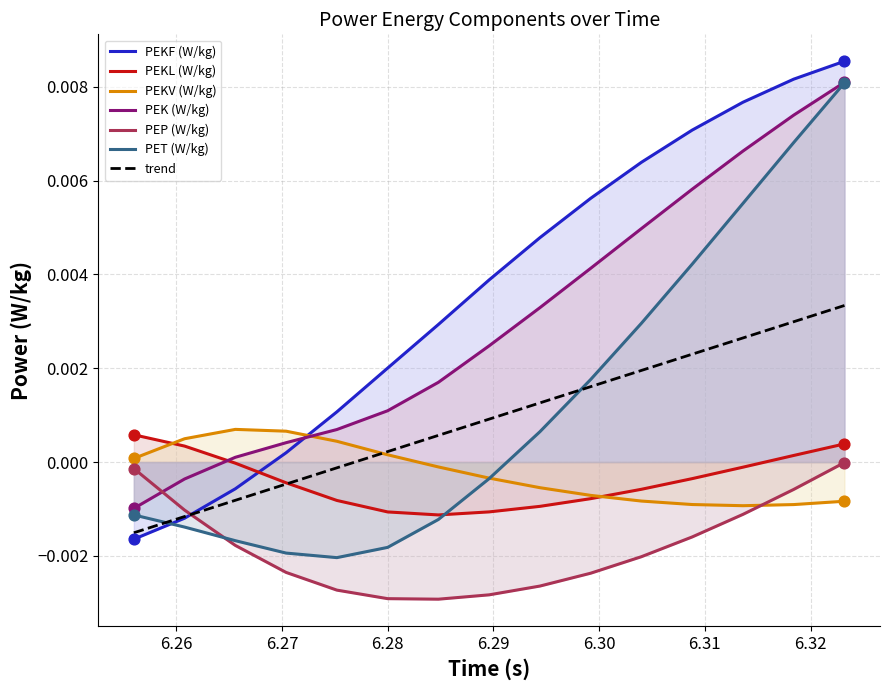

Which series has the largest total across all categories?

PEKF (W/kg)